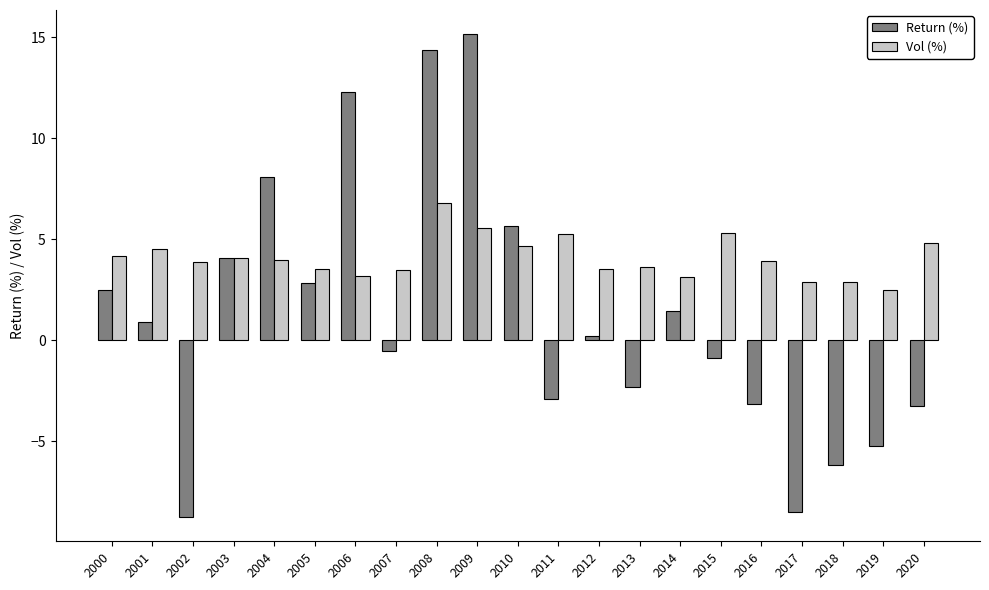

What is the highest value of the Return (%) series?

15.2